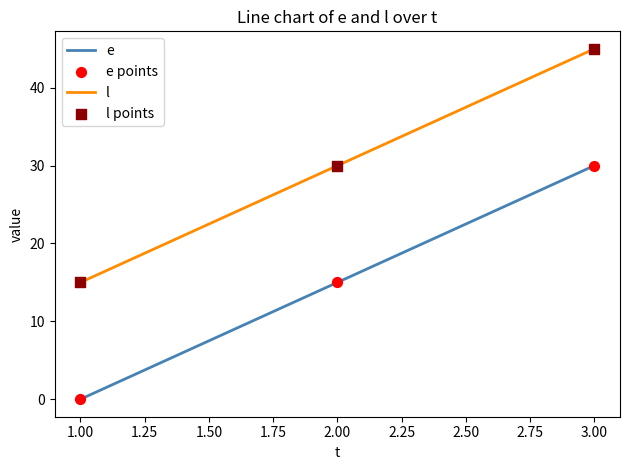

What is the difference between the highest and lowest values at 2.00?

15